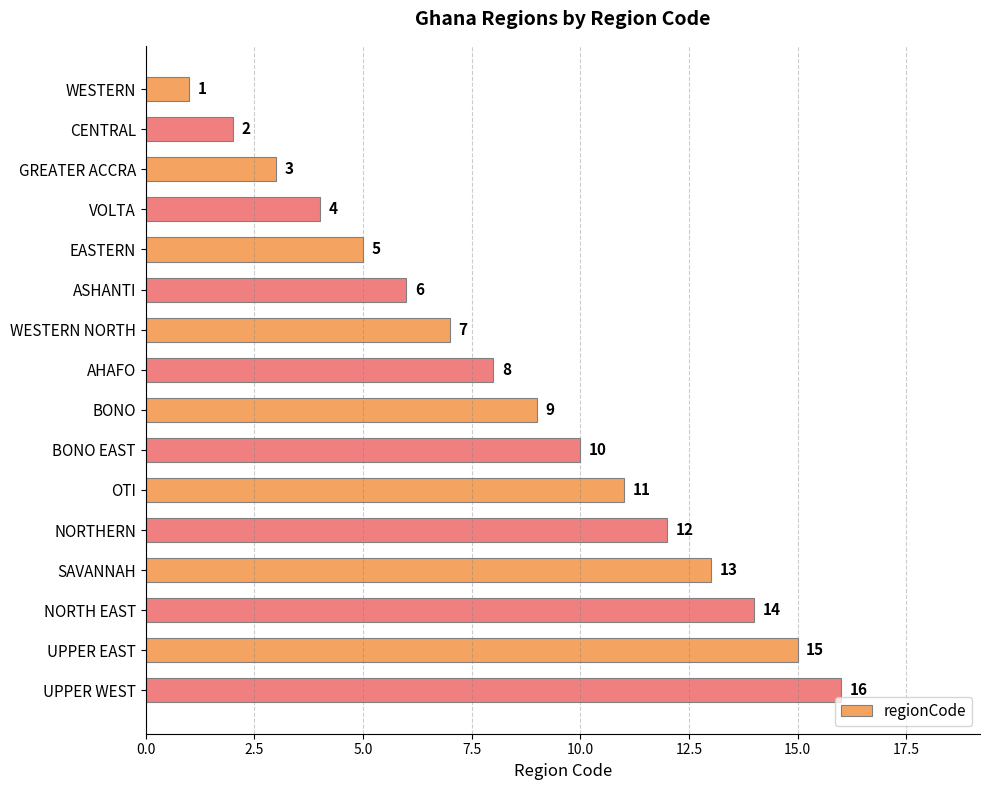

What is the ratio of the value at BONO to the value at GREATER ACCRA?

3.0